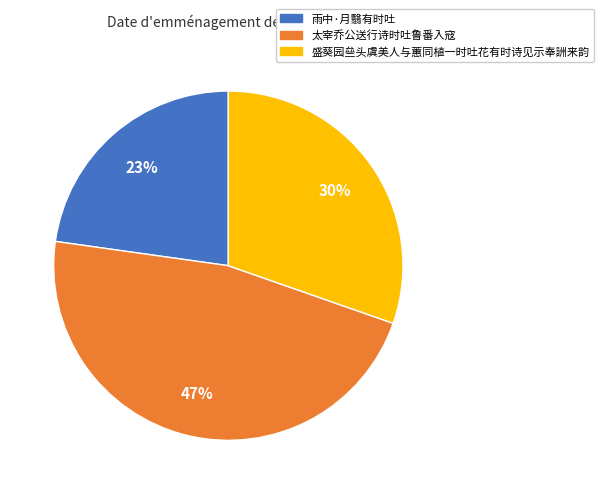

To the nearest percent, what percentage of the pie is 雨中·月翳有时吐?

23%